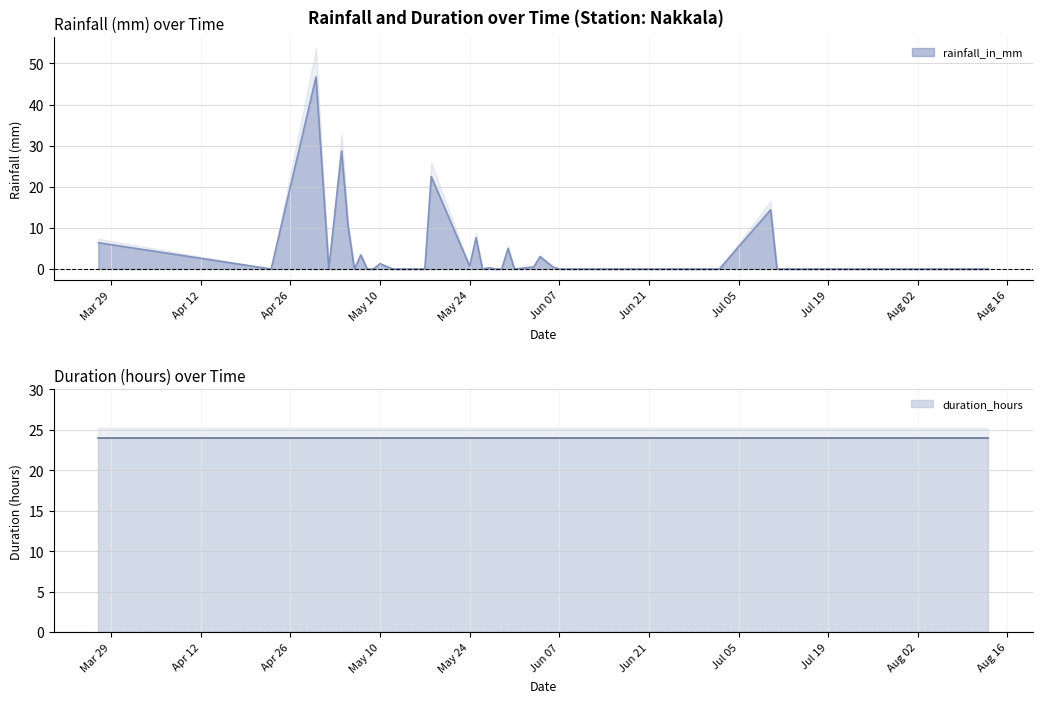

What is the label of the 21st point from the left?

2021-05-27